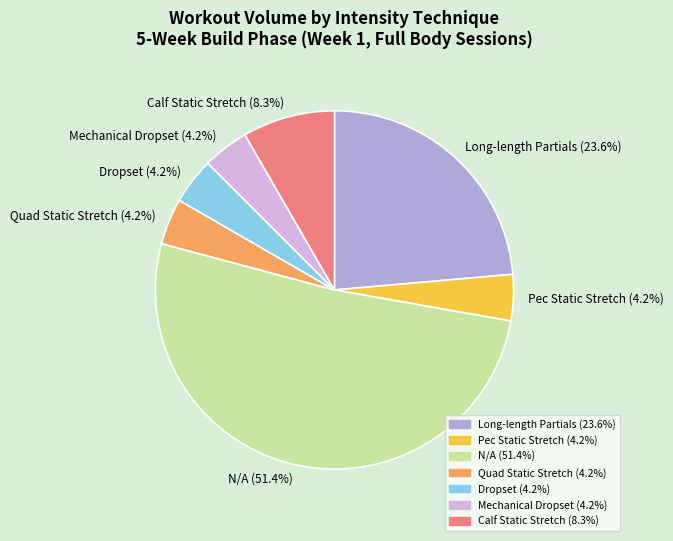

Which slice is the largest?

N/A (51.4%)